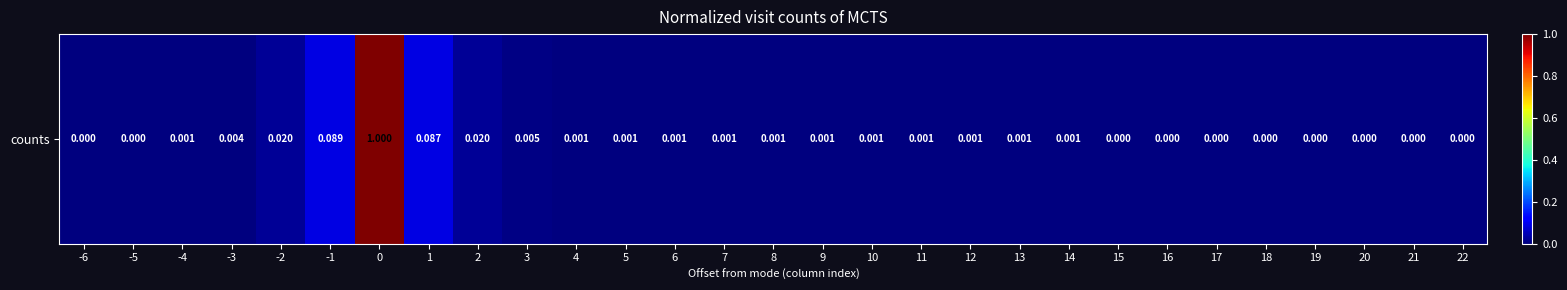

What is the sum of all values?

1.2